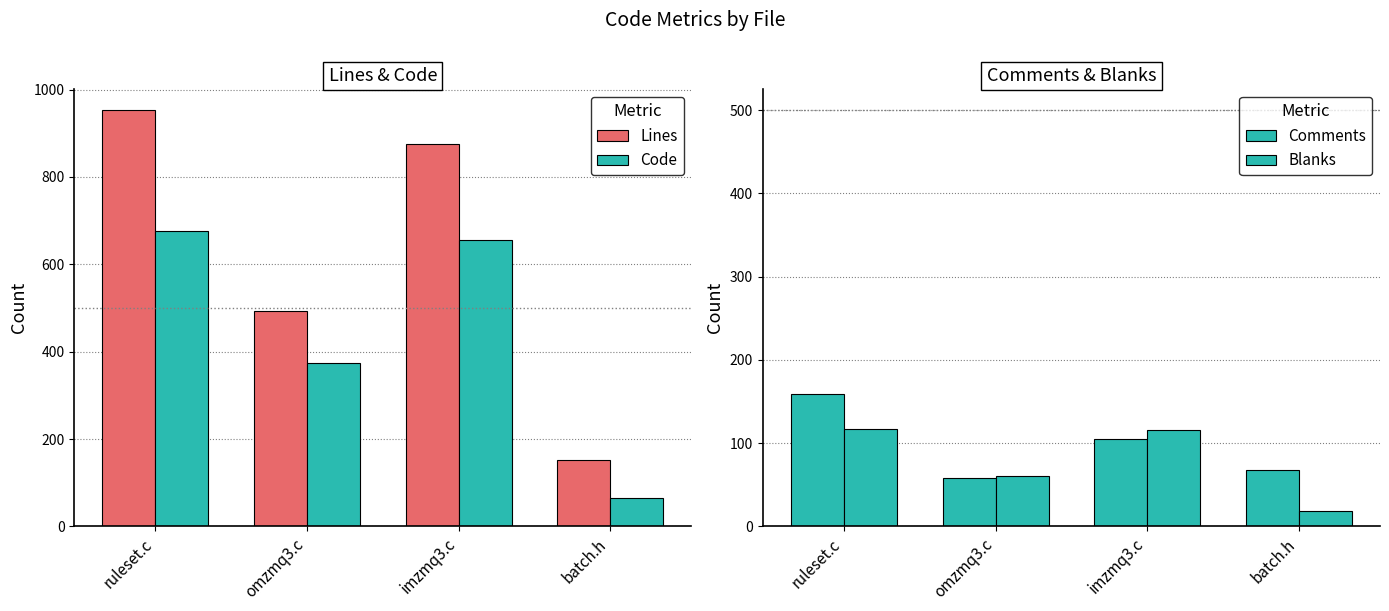

Reading right to left, transcribe all the data shown in this chart.

Lines: batch.h=151	imzmq3.c=876	omzmq3.c=494	ruleset.c=953
Code: batch.h=65	imzmq3.c=655	omzmq3.c=375	ruleset.c=677
Comments: batch.h=68	imzmq3.c=105	omzmq3.c=58	ruleset.c=159
Blanks: batch.h=18	imzmq3.c=116	omzmq3.c=61	ruleset.c=117